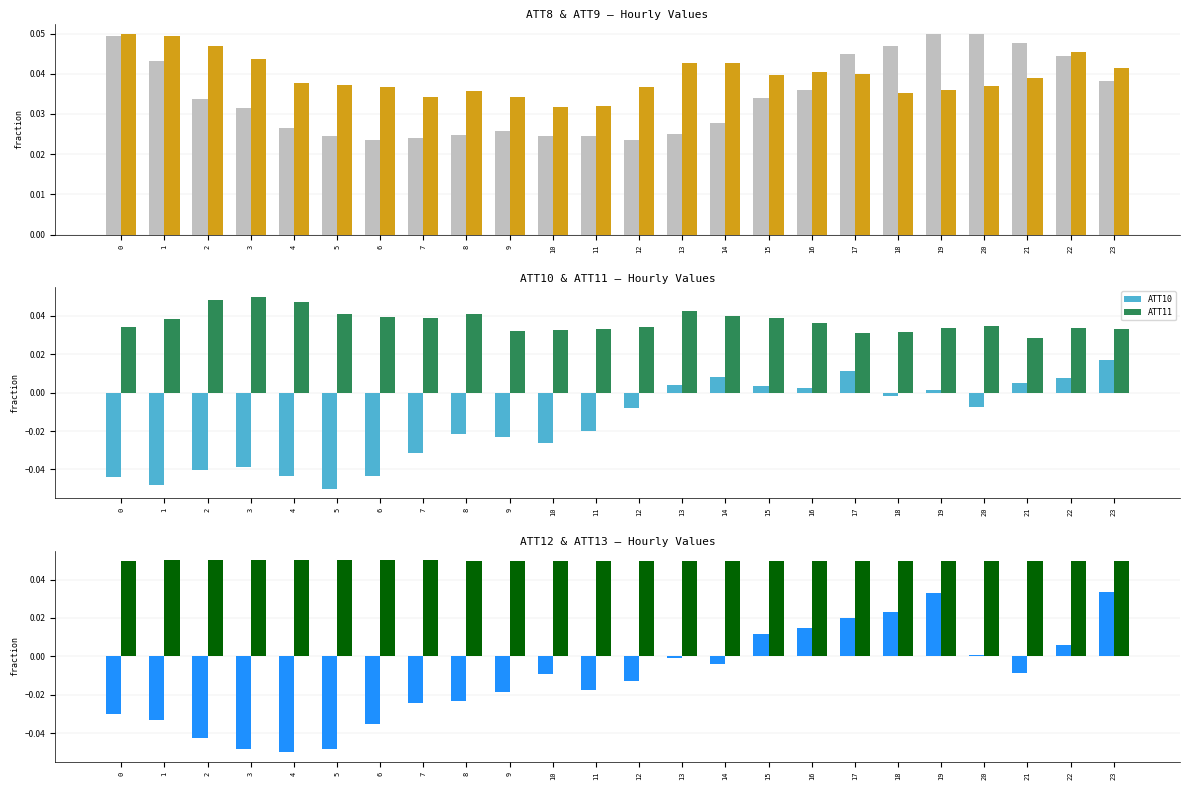

What is the difference between the highest and lowest values at 6?

0.1